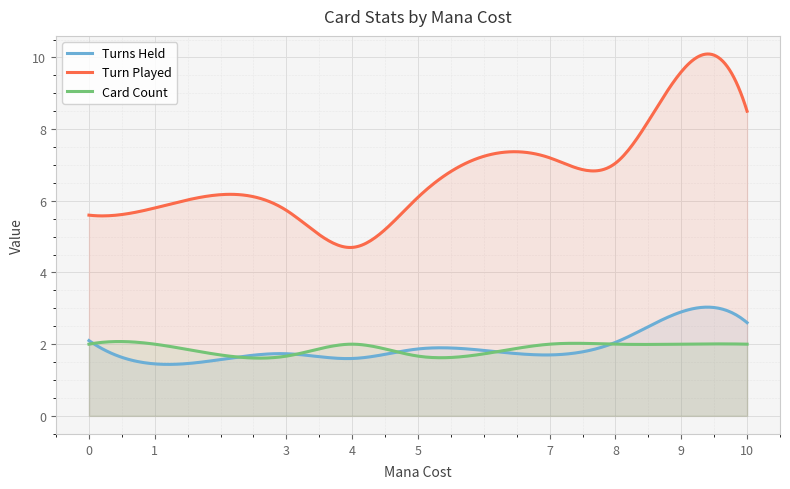

At which category is the sum across all series the highest?

9